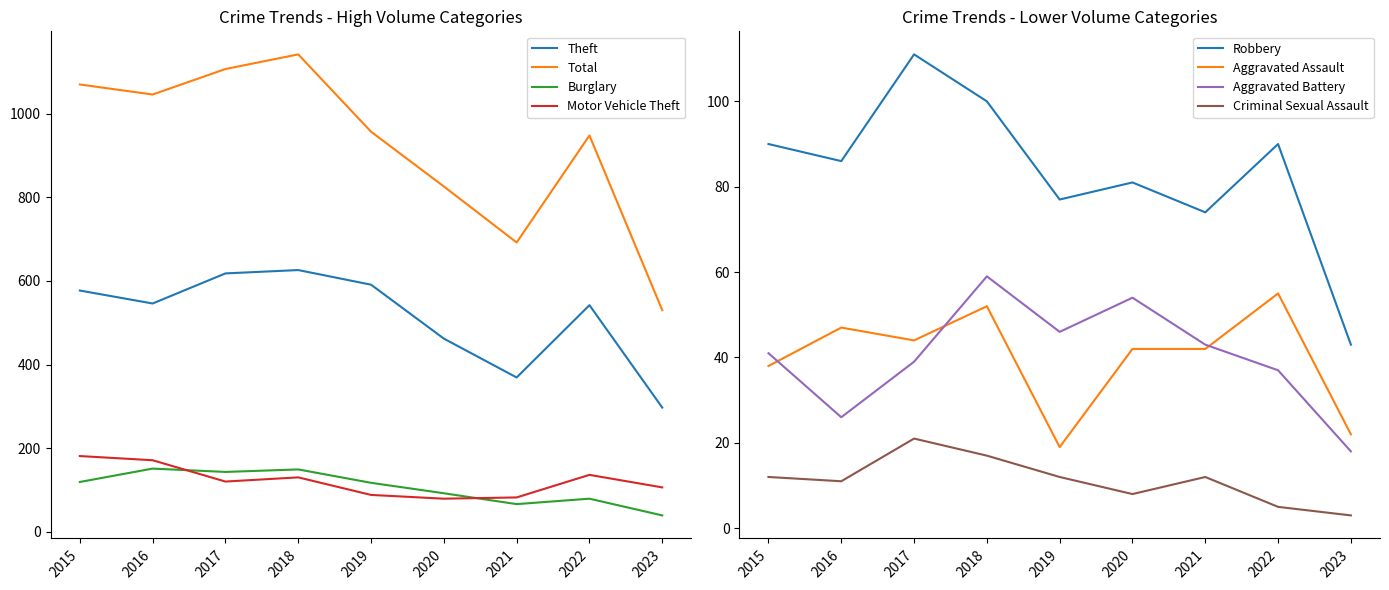

True or false: Aggravated Assault has a value of 42 at 2021.

True